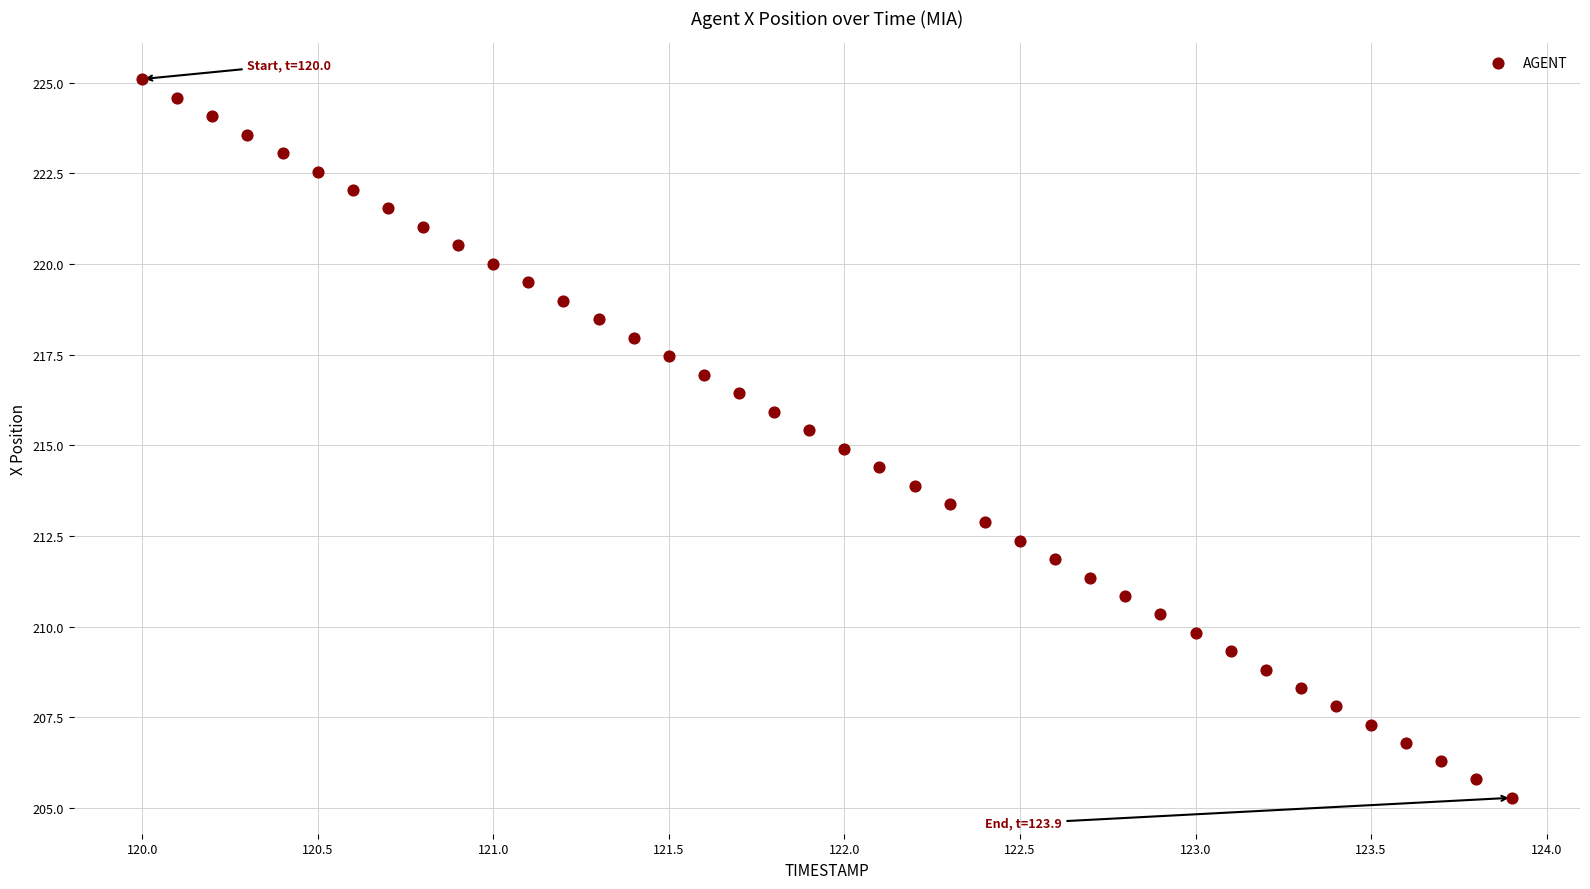

What is the range of Y values (max minus min)?

19.8